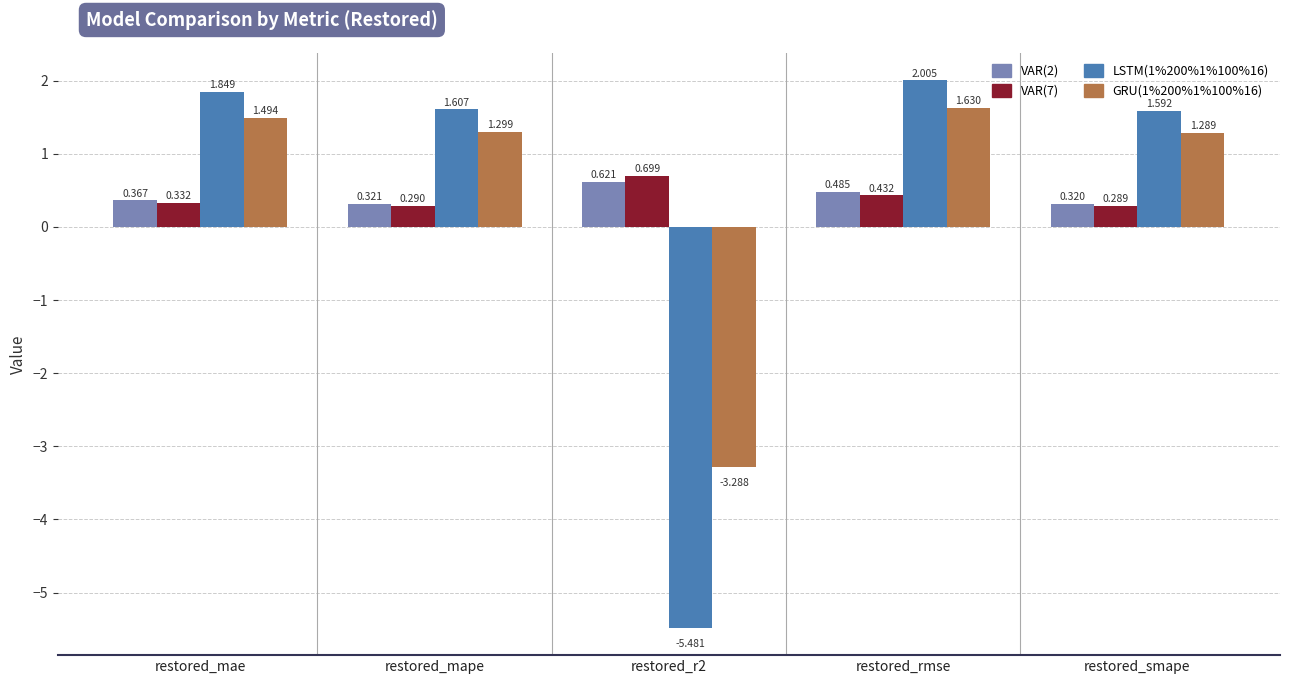

What position from the left is restored_mape?

2